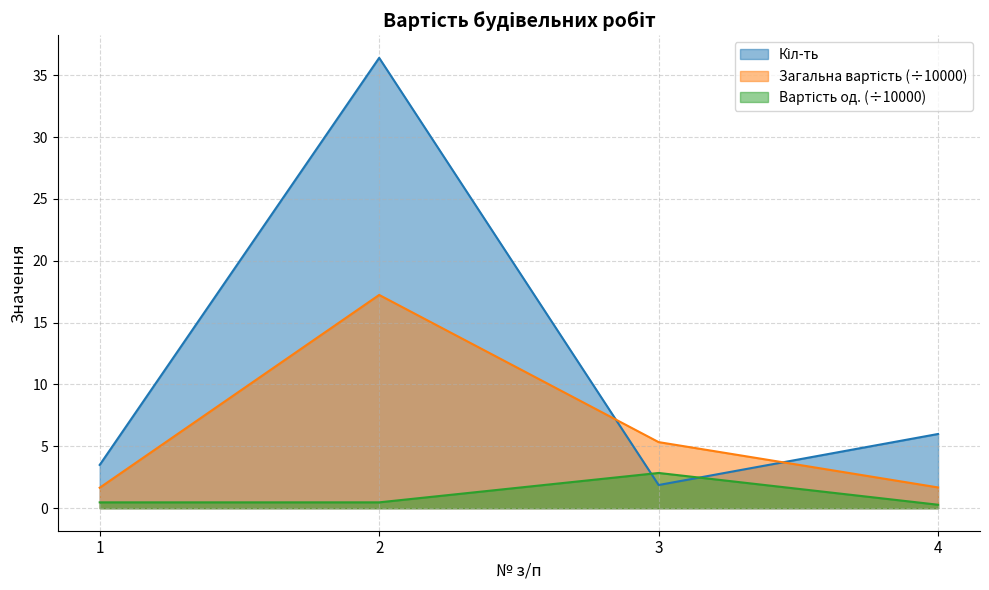

What is the approximate value of Кіл-ть at 1?

3.5